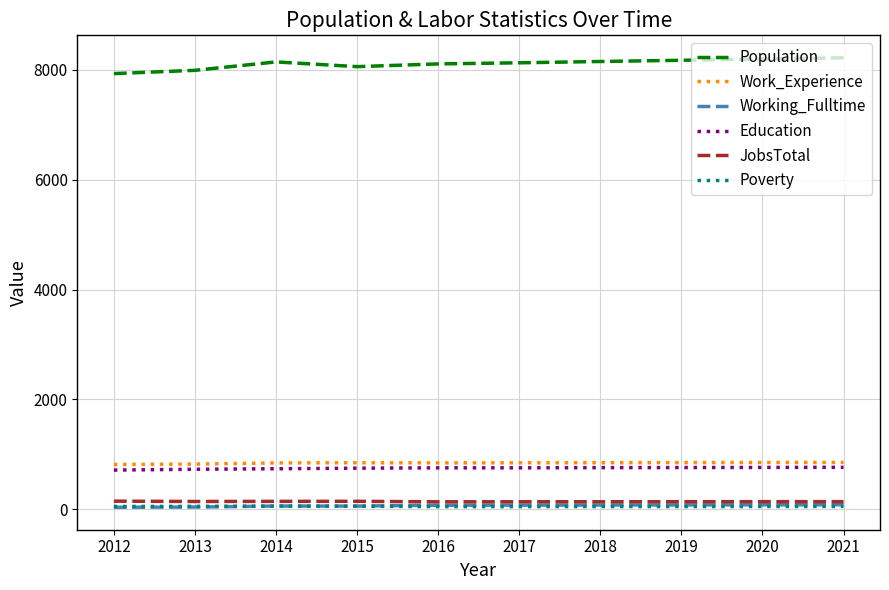

The value of Working_Fulltime at 2017 is 74. True or false?

True